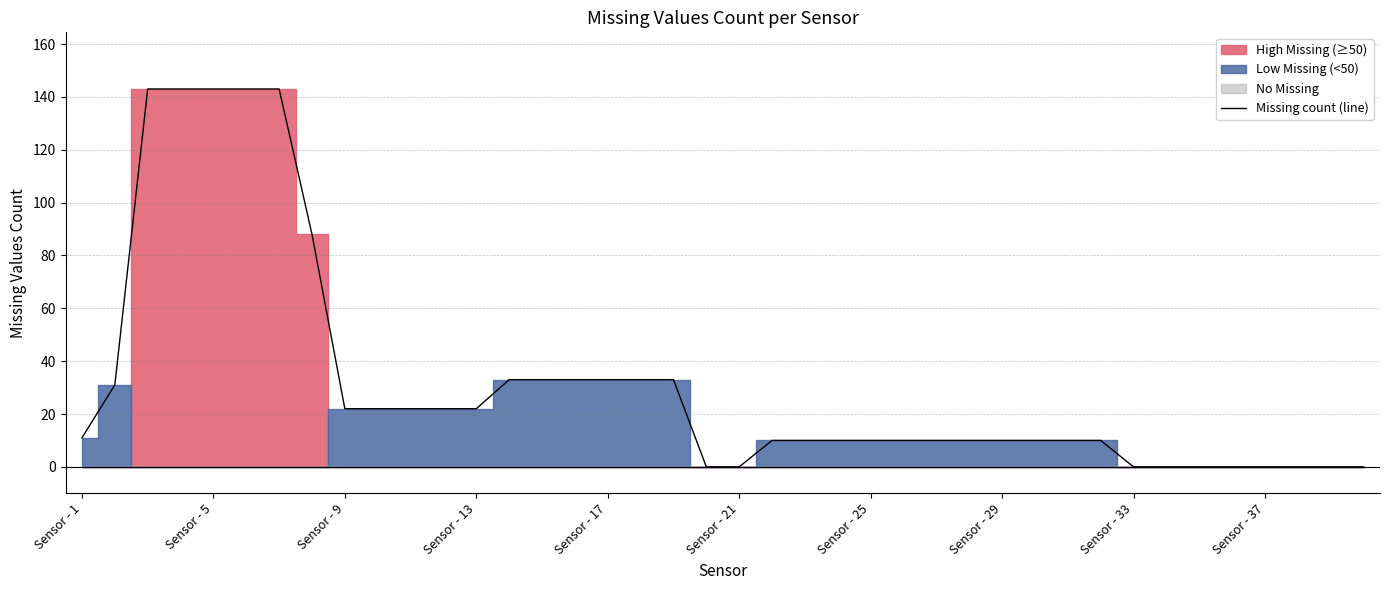

The Missing count (line) series shows 0 at Sensor - 21. True or false?

True